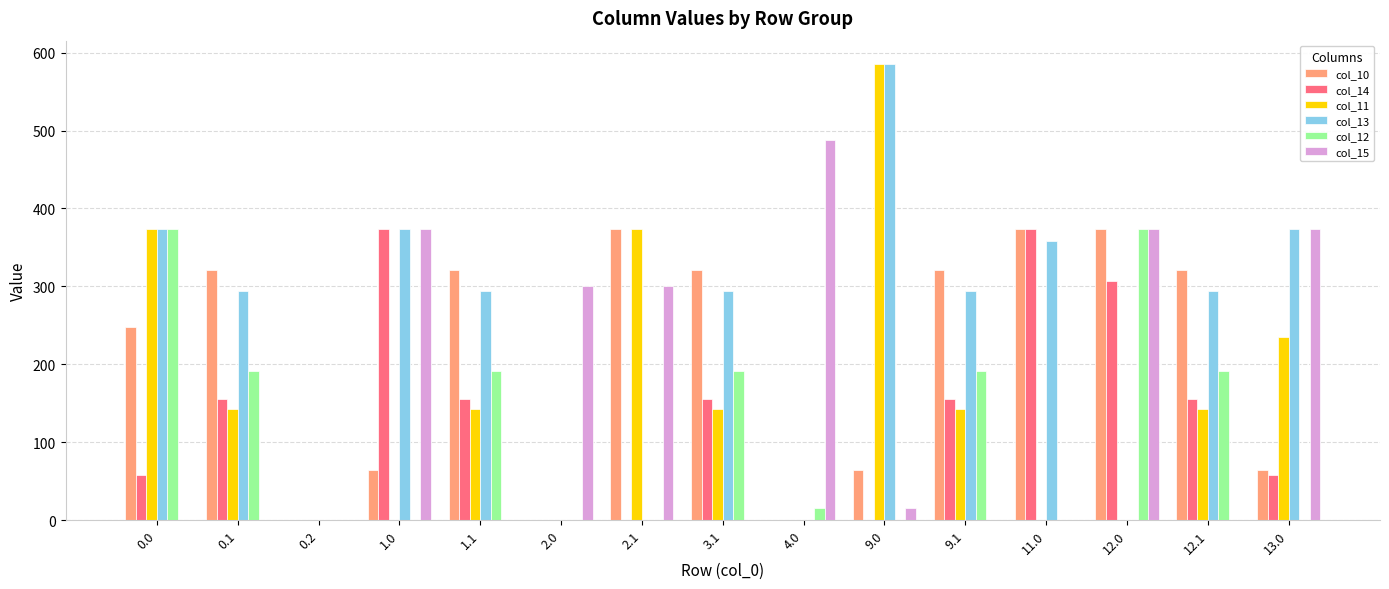

What is the difference between the col_10 values at 0.0 and 4.0?

248.1